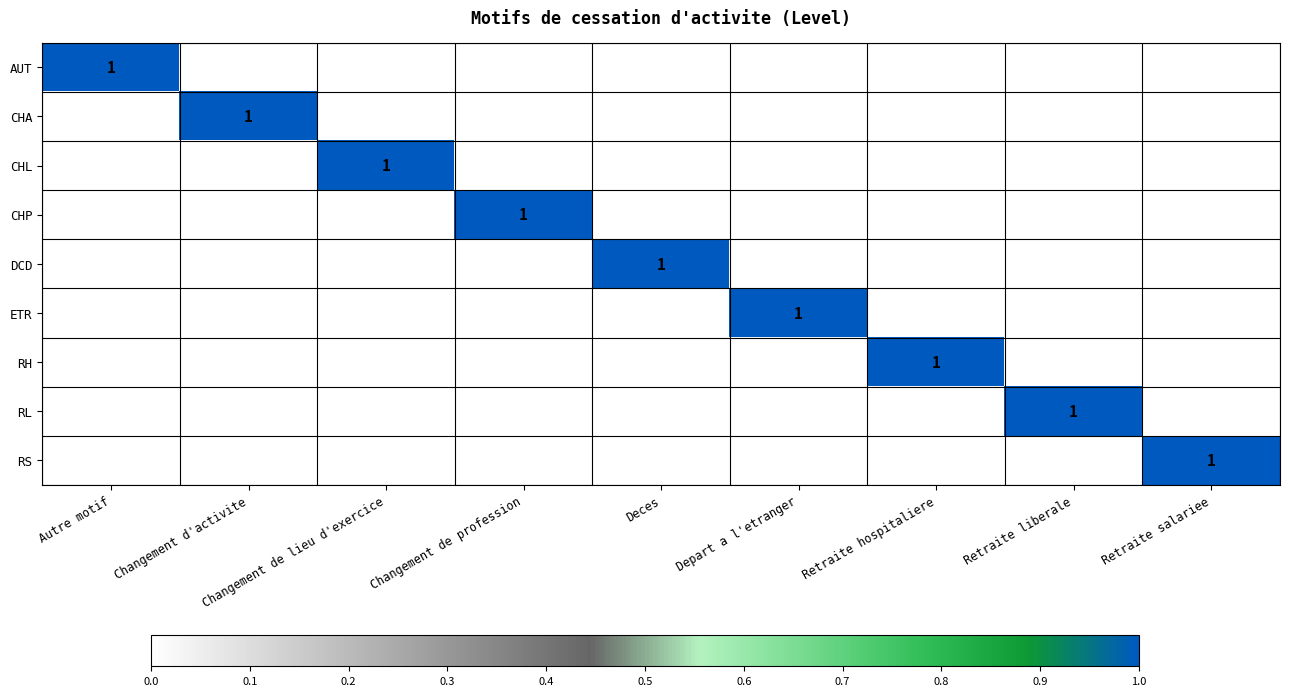

What is the maximum value shown in the chart?

1